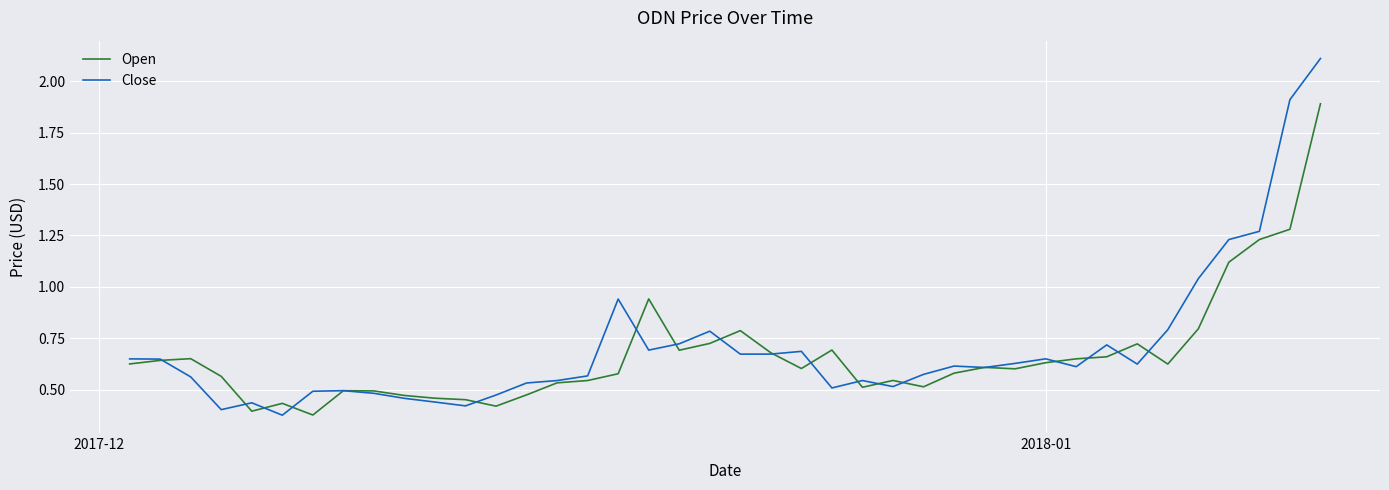

Which series has the widest spread of values?

Close